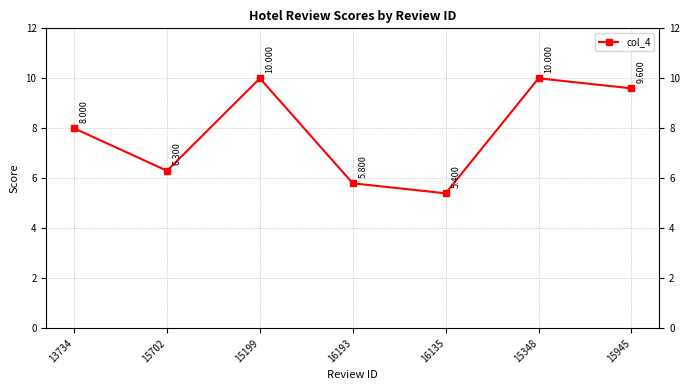

Which category has the highest value across all series?

15199